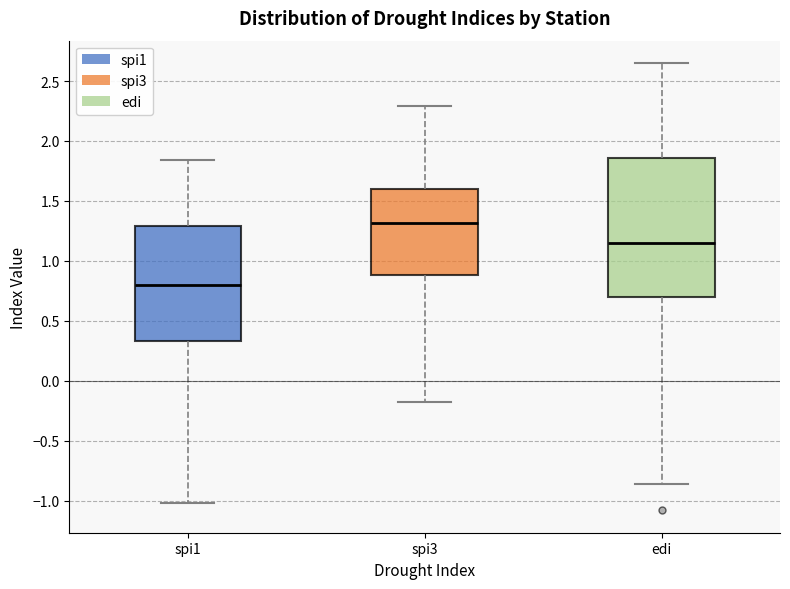

Comparing the boxes themselves (not the whiskers), which one is the tallest?

edi